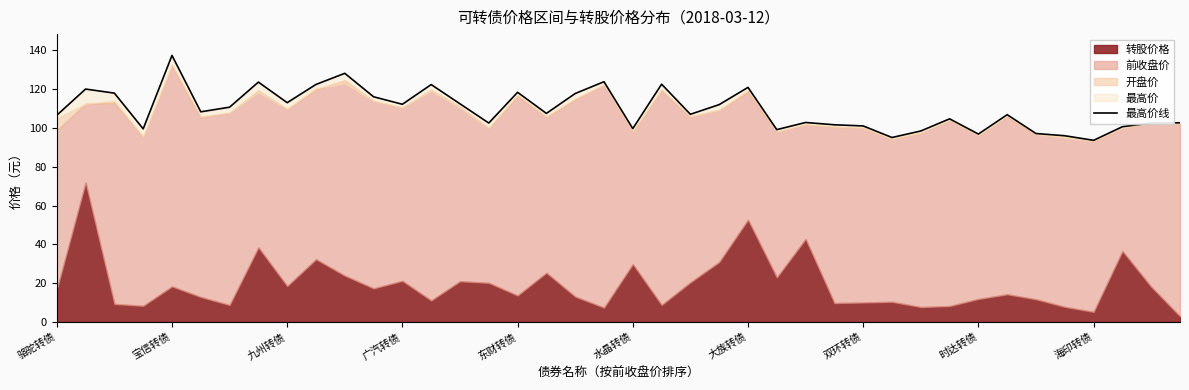

Is it true that the value at 17 is 107.5?

True